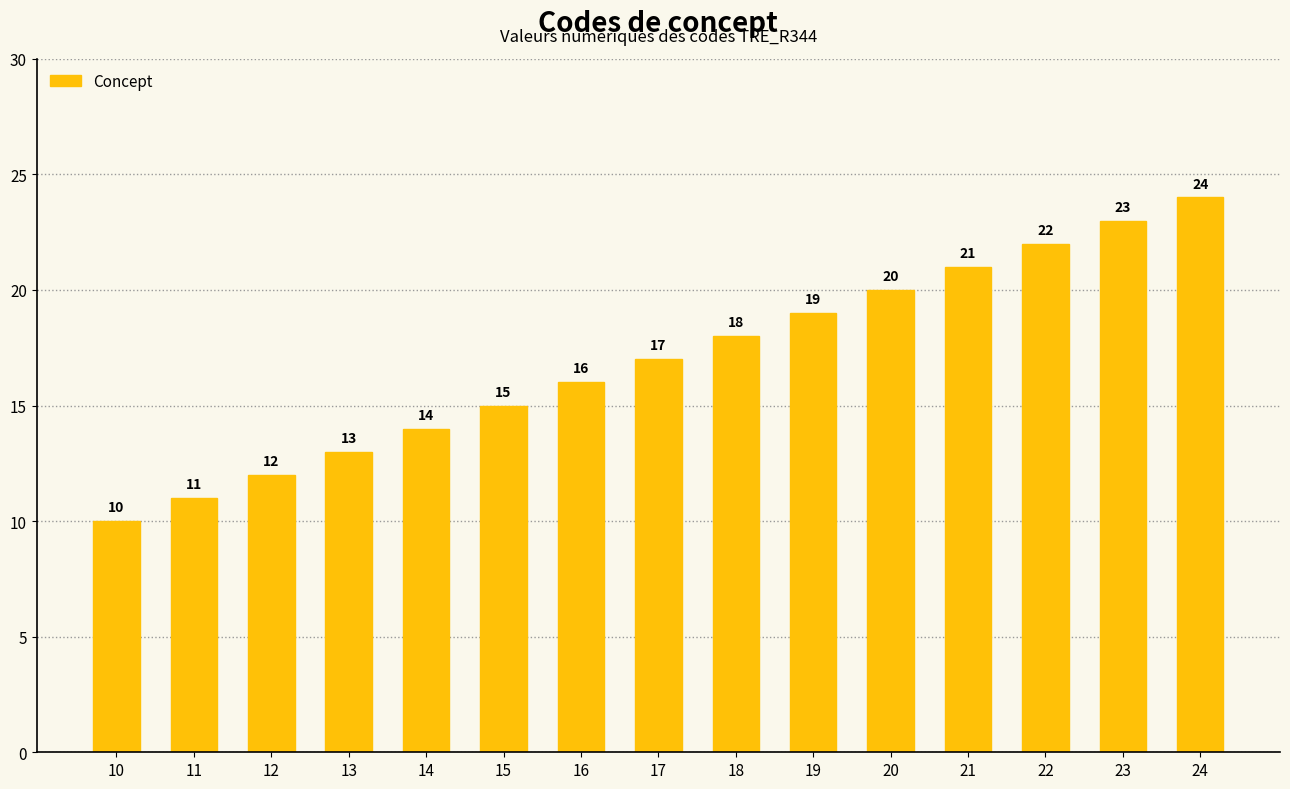

What is the value of the 8th bar from the left?

17